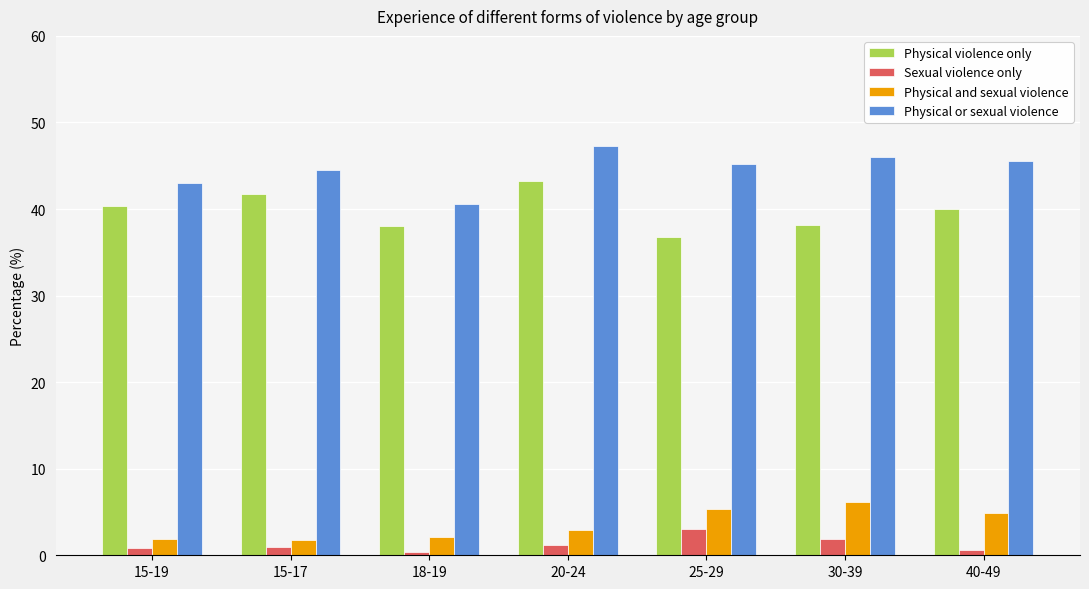

How many bars are there in each group?

4